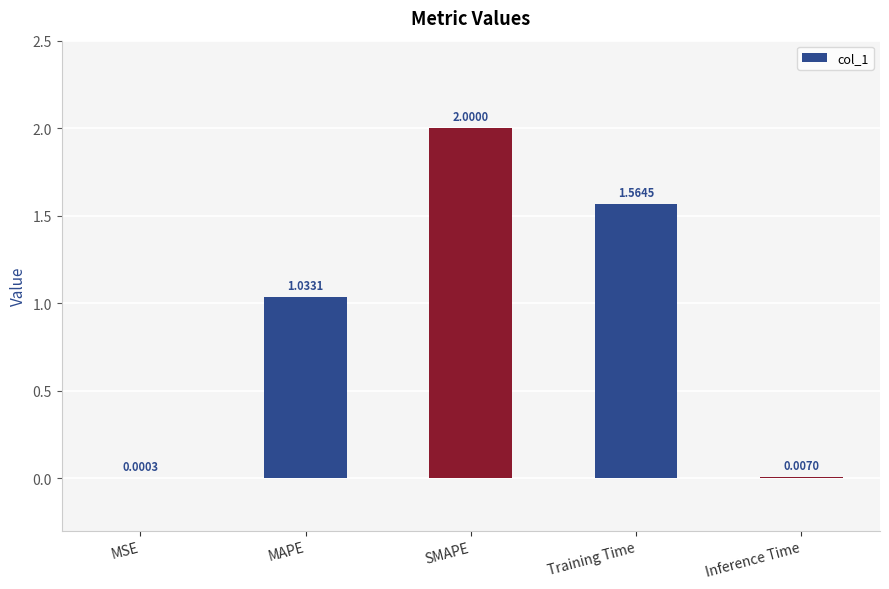

At which label is the value closest to 1?

MAPE